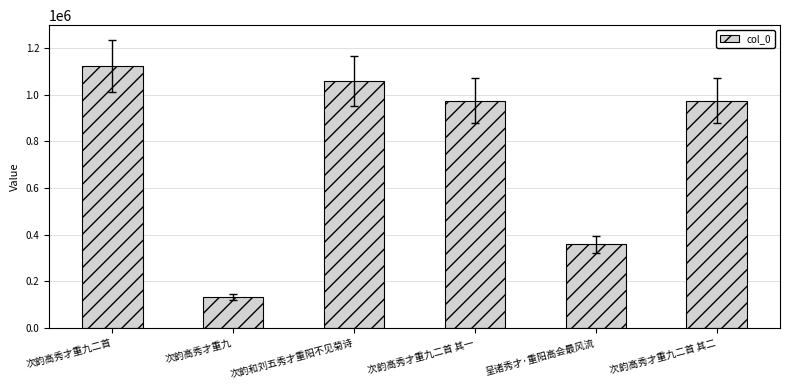

How many bars are there in total?

6